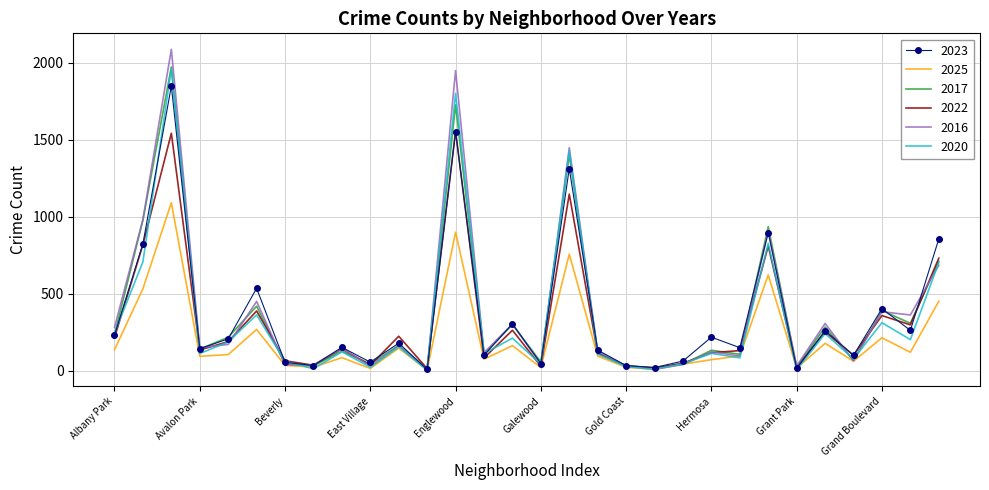

What is the maximum value for 2023?

1848